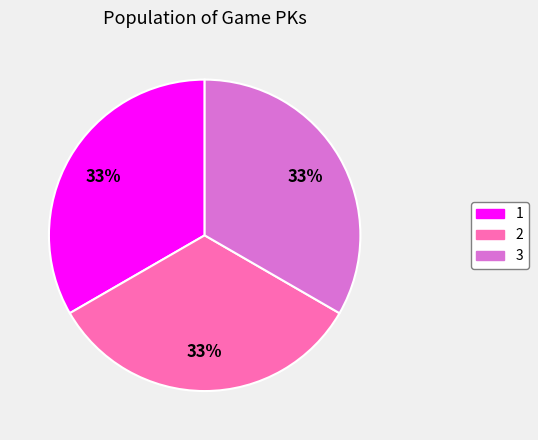

The 3 slice represents 33% of the pie. True or false?

True